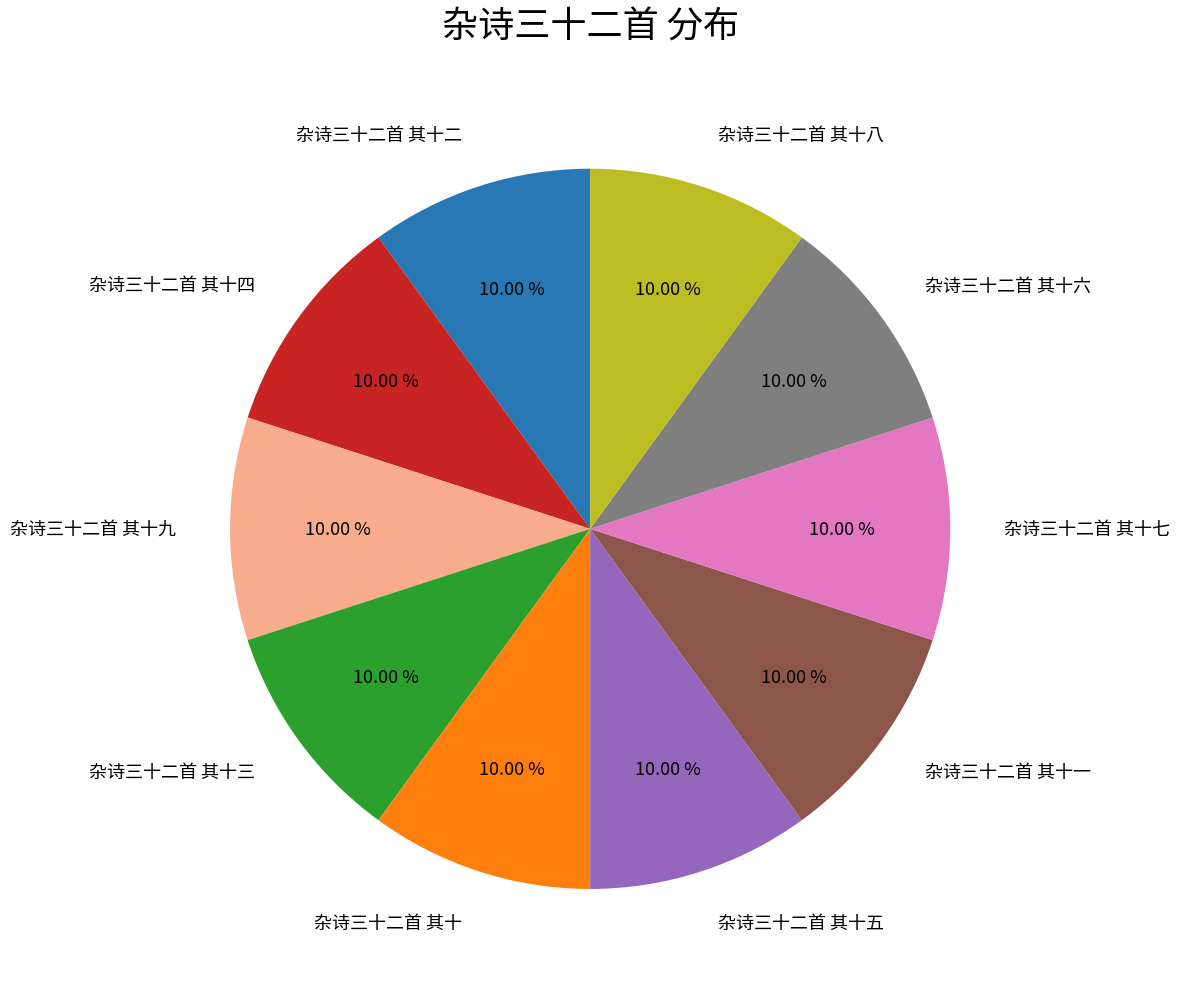

To the nearest percent, what portion does 杂诗三十二首 其十一 represent?

10%